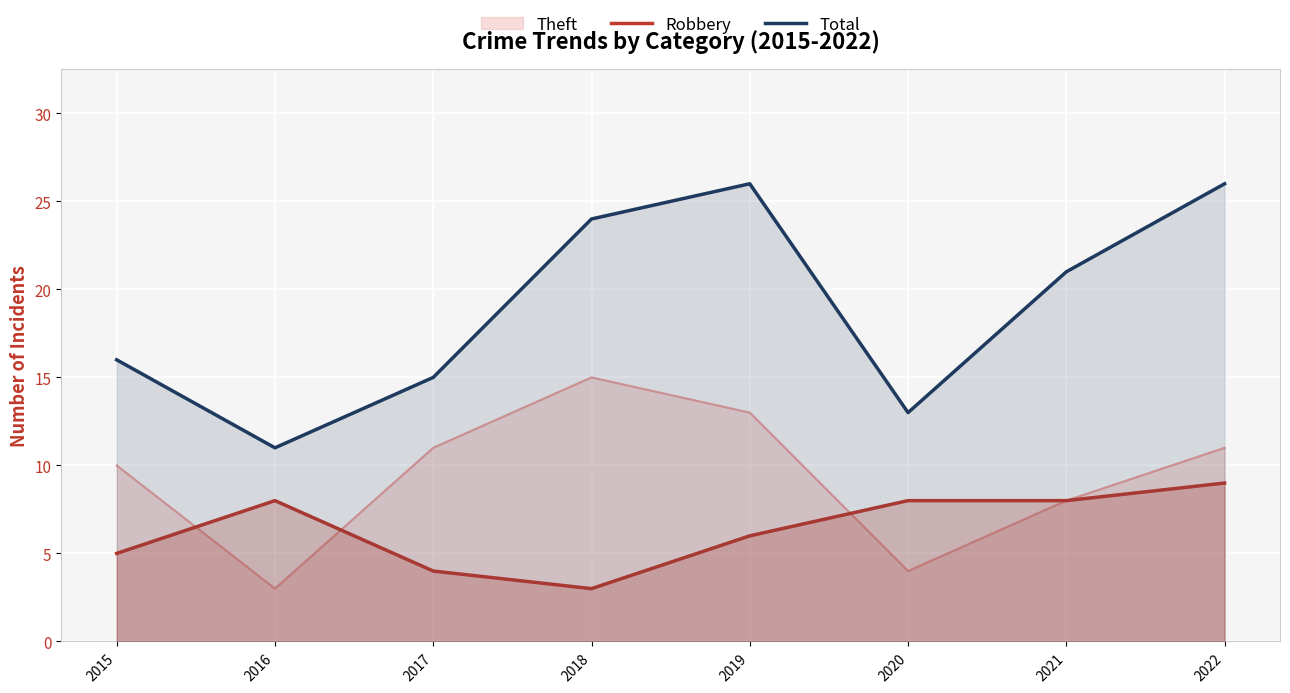

The value of Total at 2020 is 13. True or false?

True